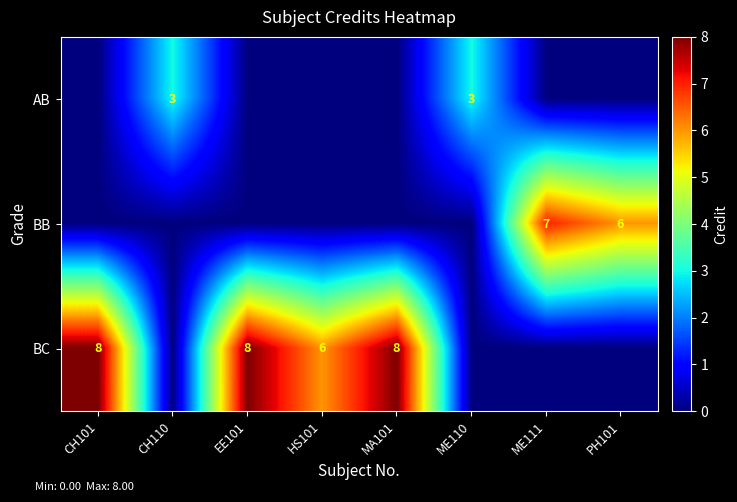

Is the value of AB at CH110 greater than the value of BC at EE101?

No